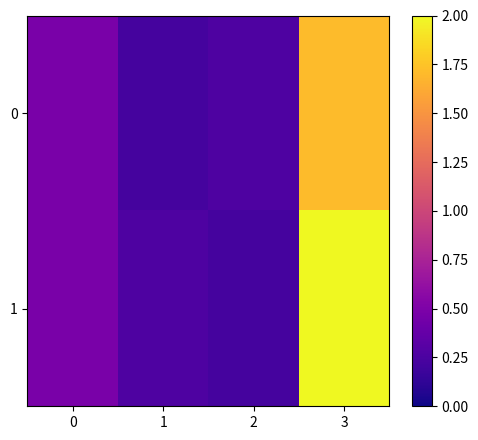

Reading left to right, list all the values displayed in this chart.

0: 0=0.5	1=0.2	2=0.3	3=1.7
1: 0=0.5	1=0.3	2=0.2	3=2.0